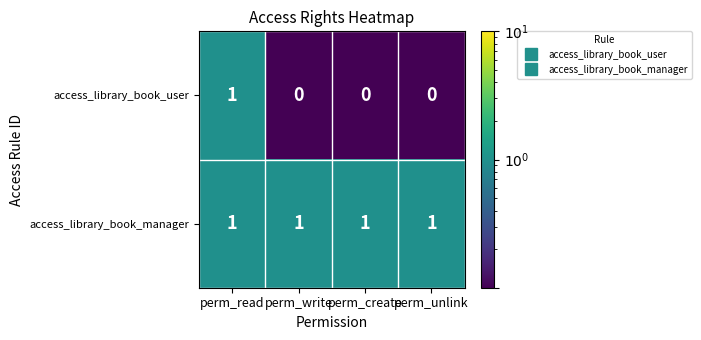

Which category has the highest value in the access_library_book_user series?

perm_read